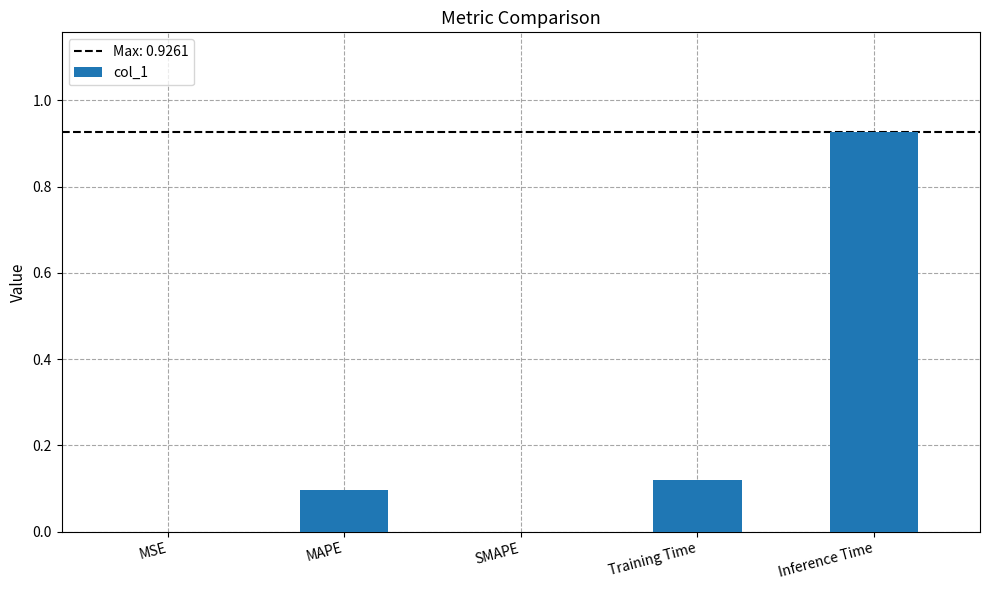

The value at Training Time is 0.2. True or false?

False